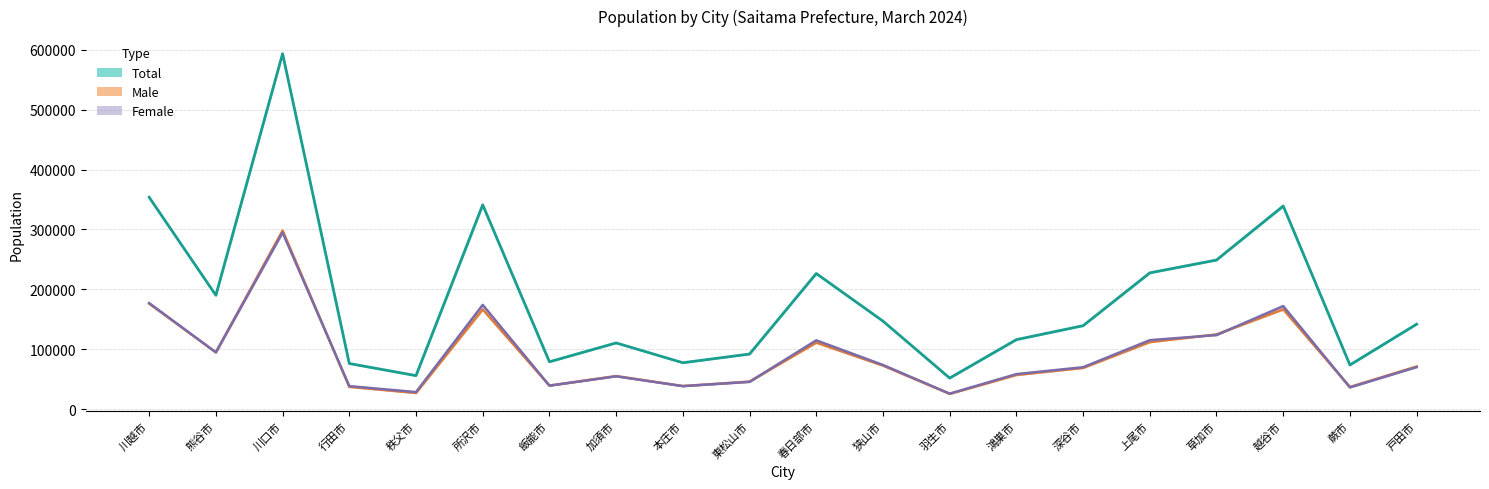

Rank the series by their maximum value, from lowest to highest.

Female, Male, Total